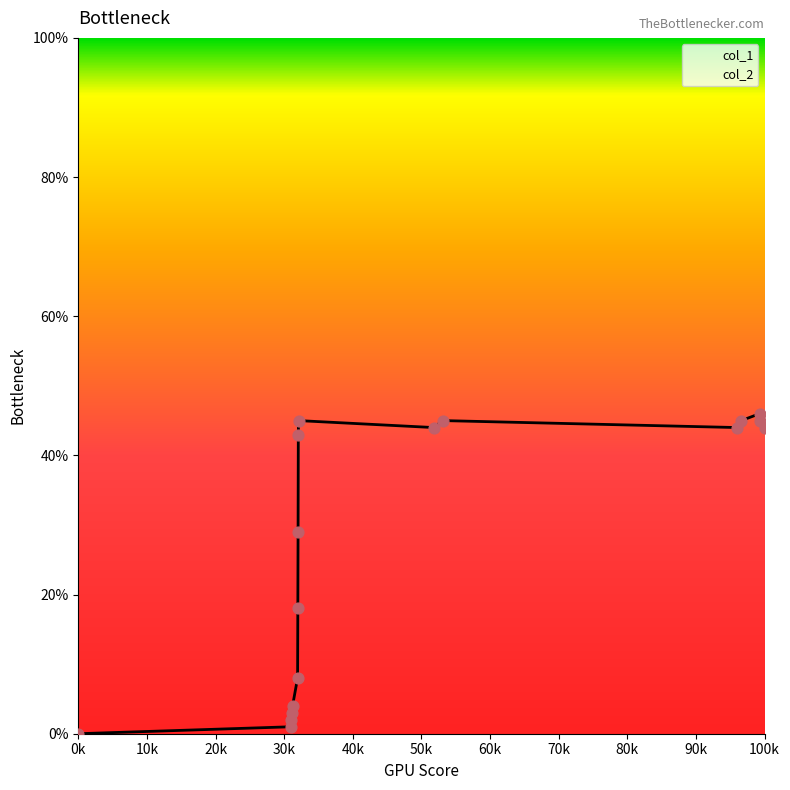

The col_1 series shows 11 at 100k. True or false?

False